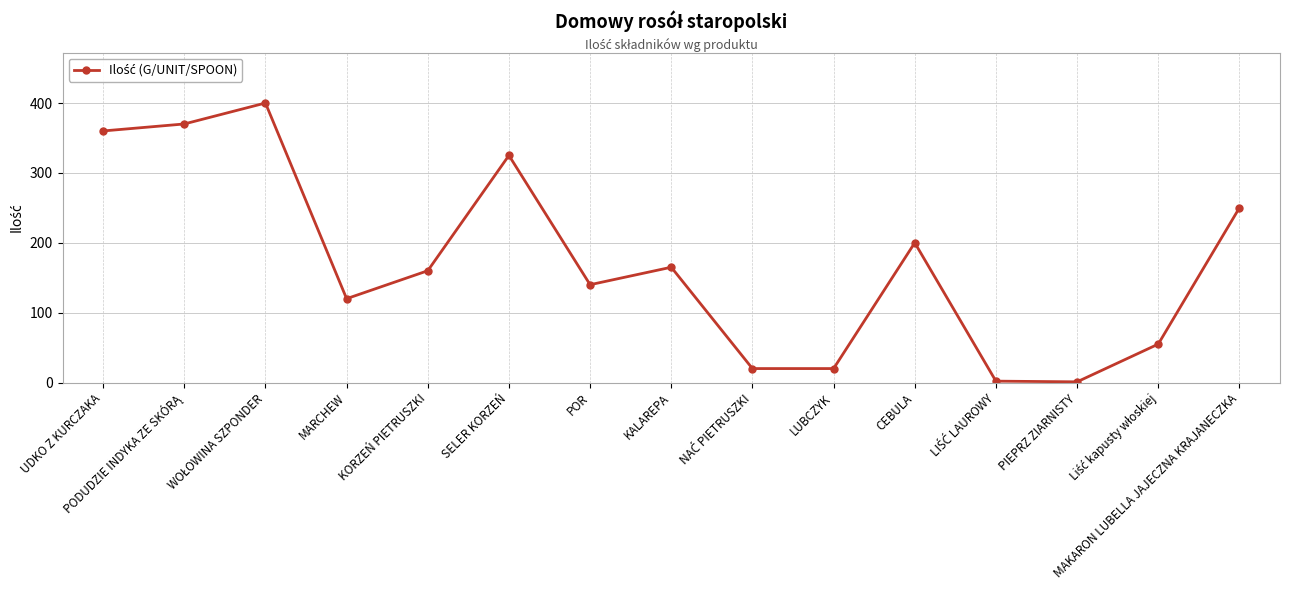

What is the average value?

173